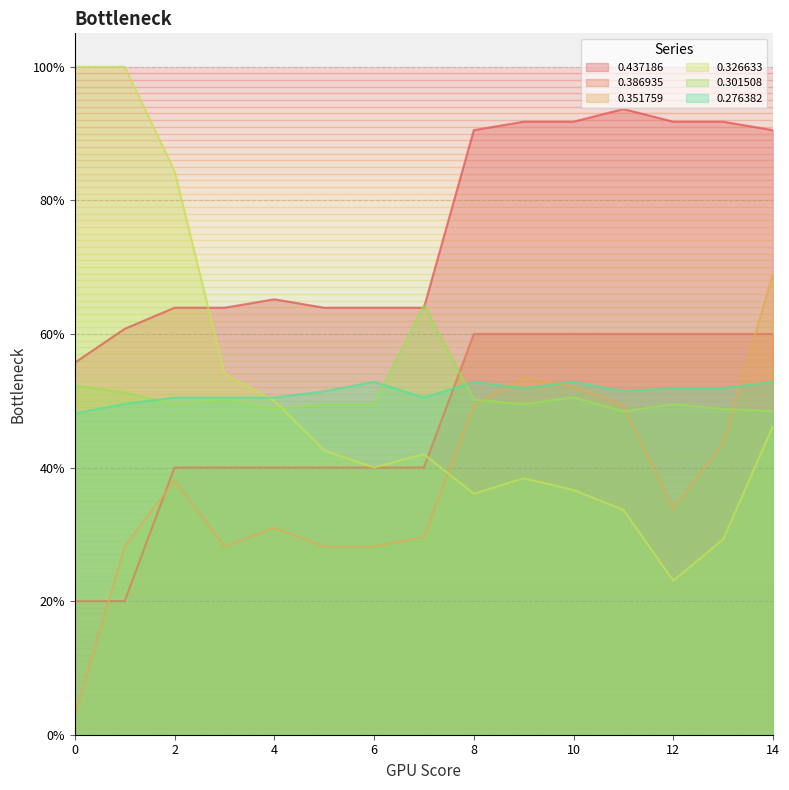

List the series in order of their peak value, lowest first.

0.276382, 0.386935, 0.301508, 0.351759, 0.437186, 0.326633